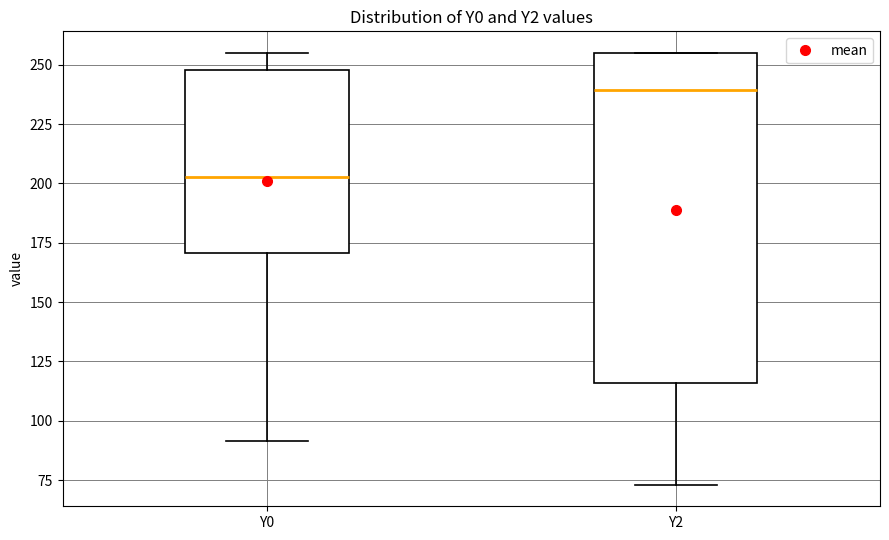

Reading left to right, read every box against the y-axis: the position of its median line, the range the box covers, and the ends of its whiskers. The values are not printed on the chart, so give them approximately, as read against the axis.

Y0: median 205, box 170 to 250, whiskers 90 to 255
Y2: median 240, box 115 to 255, whiskers 75 to 255